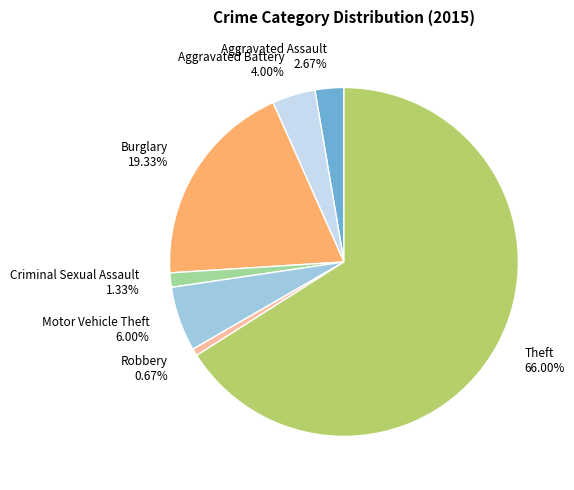

Rank the categories by value from lowest to highest.

Robbery, Criminal Sexual Assault, Aggravated Assault, Aggravated Battery, Motor Vehicle Theft, Burglary, Theft